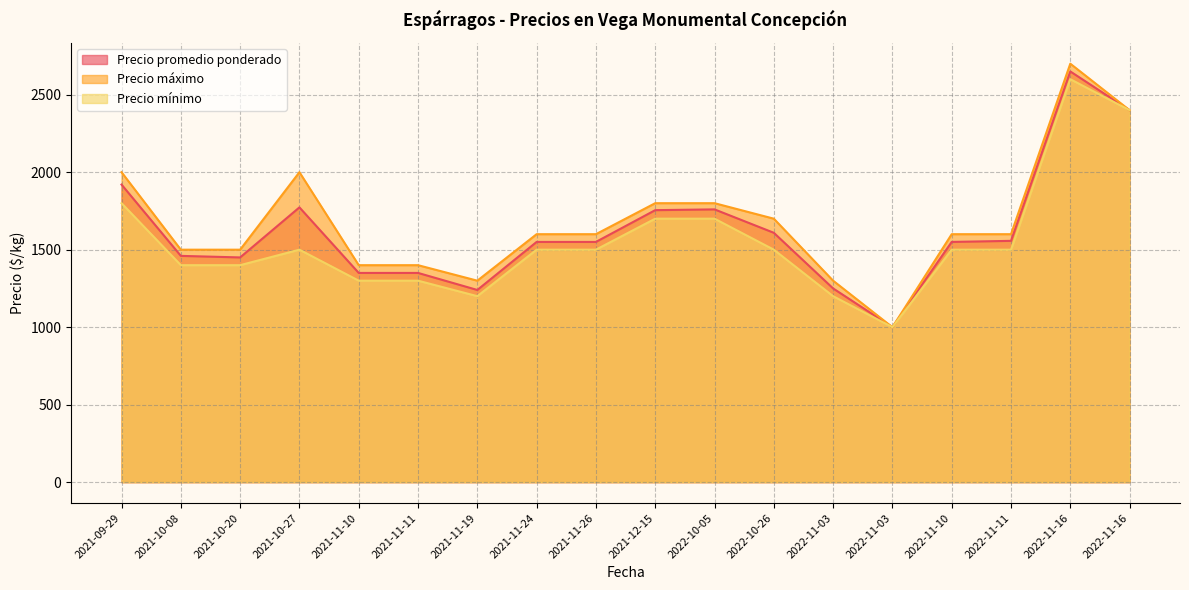

Rank the series by their maximum value, from lowest to highest.

Precio mínimo, Precio promedio ponderado, Precio máximo